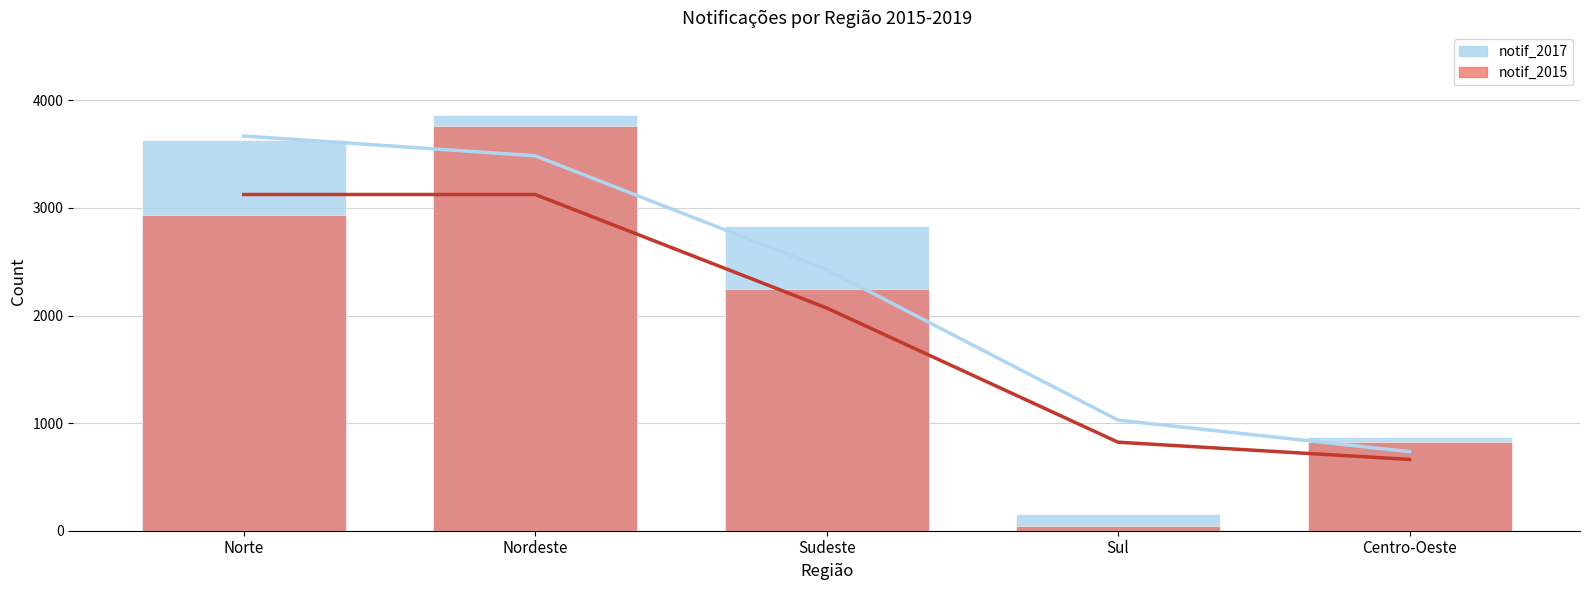

What position from the right is Centro-Oeste?

1